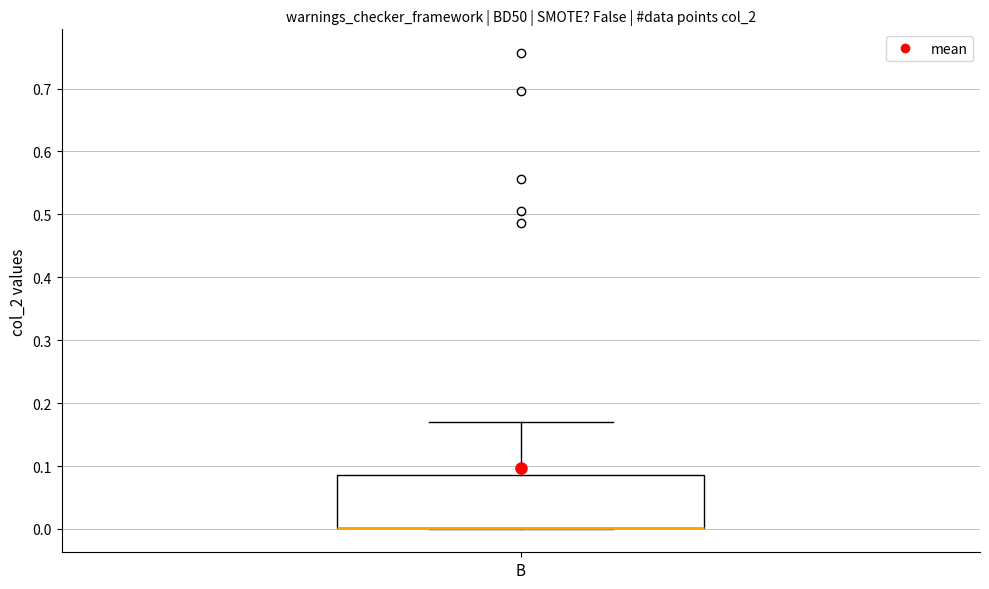

Where does the upper whisker of the box for B end on the y-axis? The values are not printed on the chart, so give them approximately, as read against the axis.

0.17